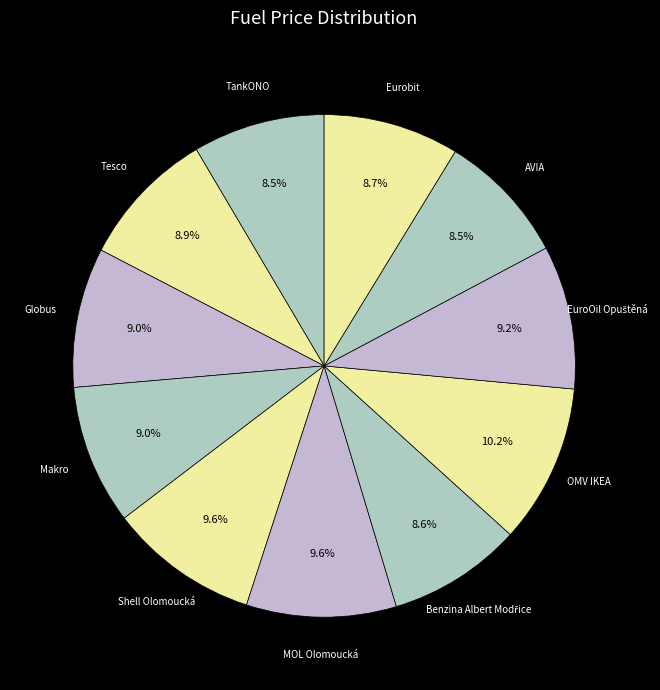

Which slice is the largest?

OMV IKEA